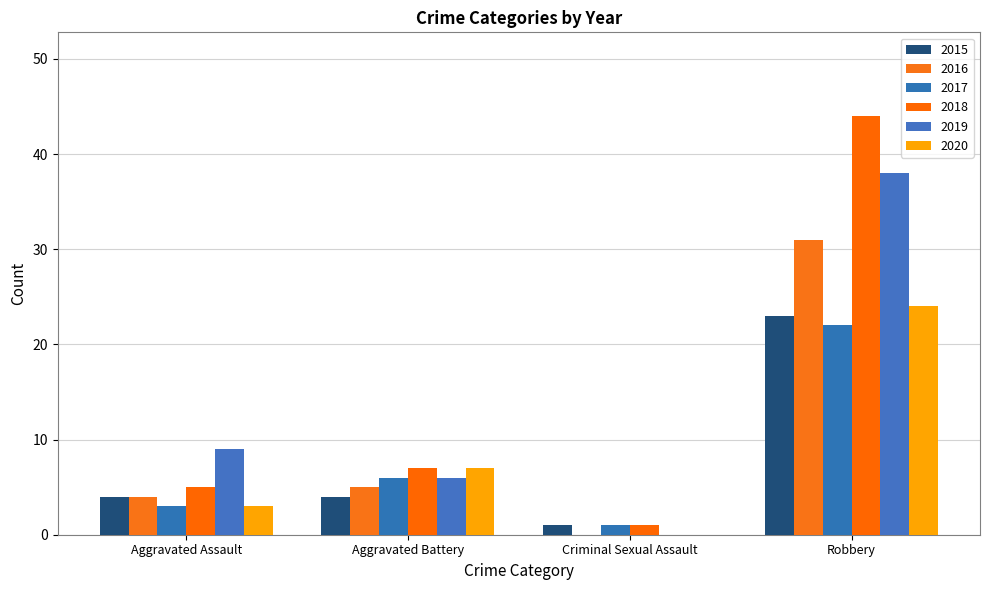

The 2020 series shows 38 at Robbery. True or false?

False